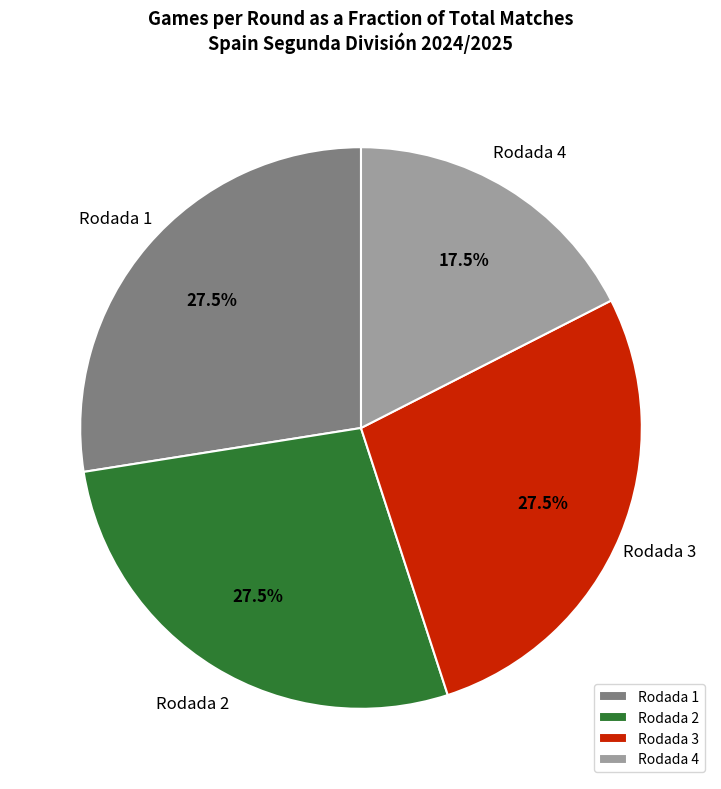

Do Rodada 2 and Rodada 1 together represent more than half of the pie?

Yes